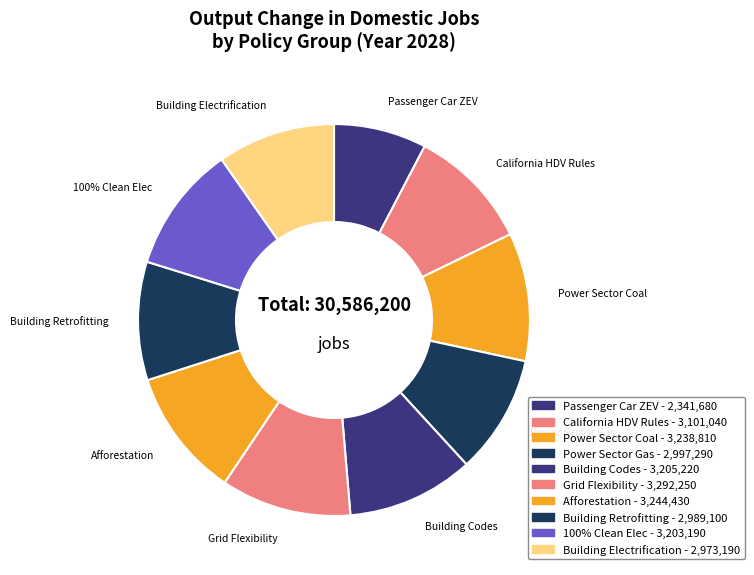

What is the ratio of the value at Power Sector Gas to the value at Passenger Car ZEV?

1.3